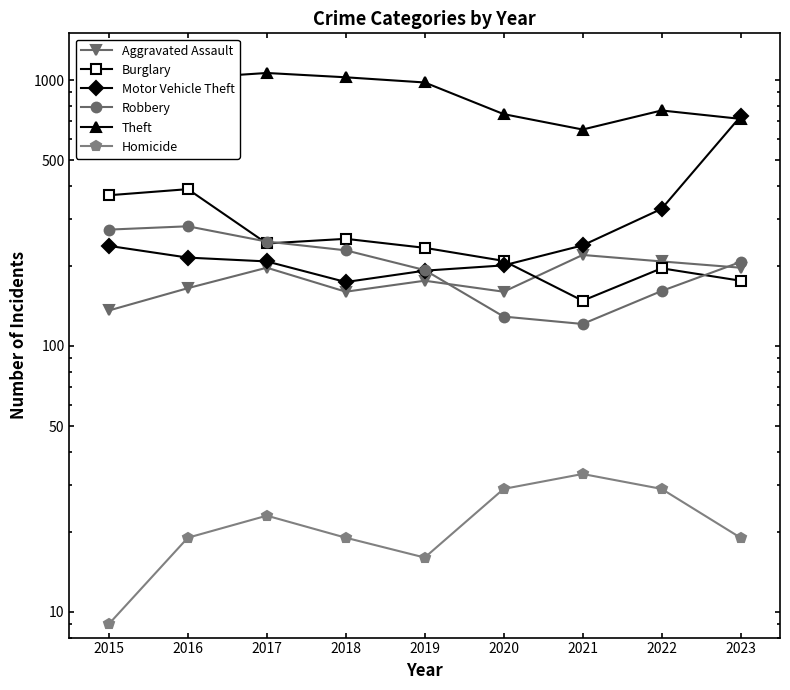

The value of Theft at 2017 is 1064. True or false?

True